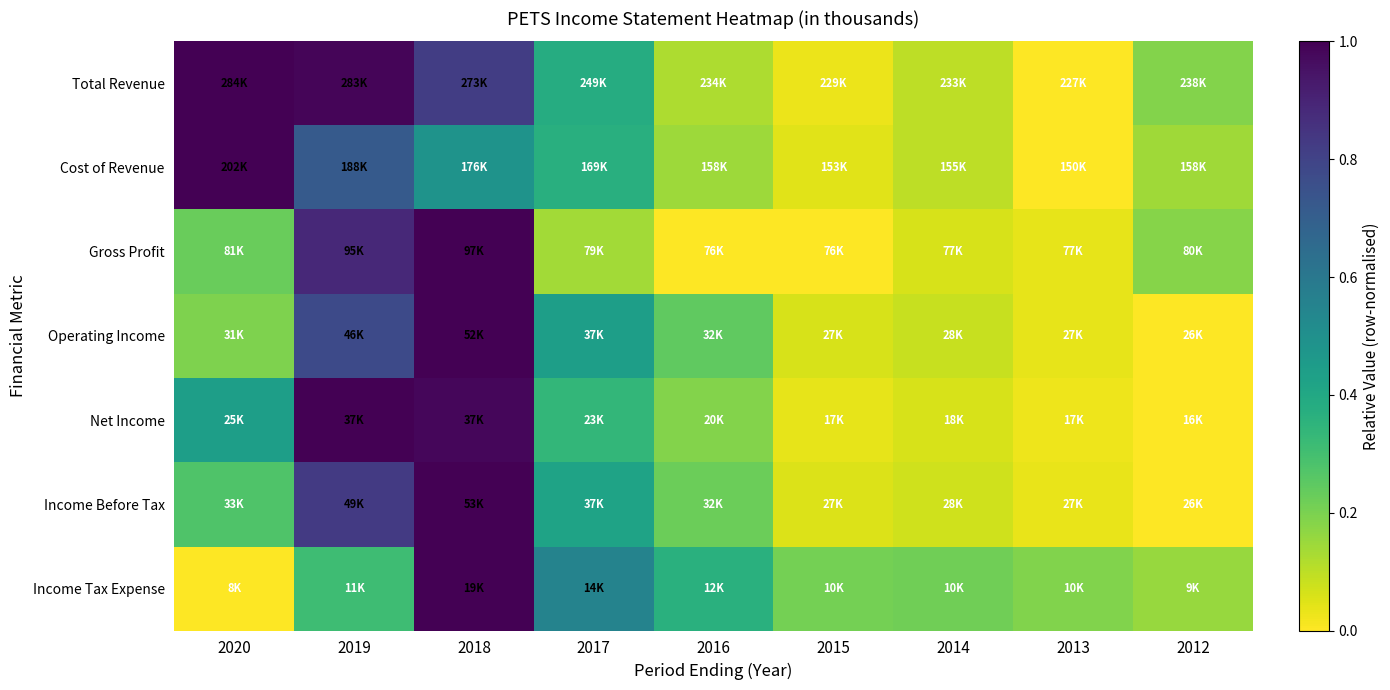

Which series has the largest total across all categories?

Total Revenue